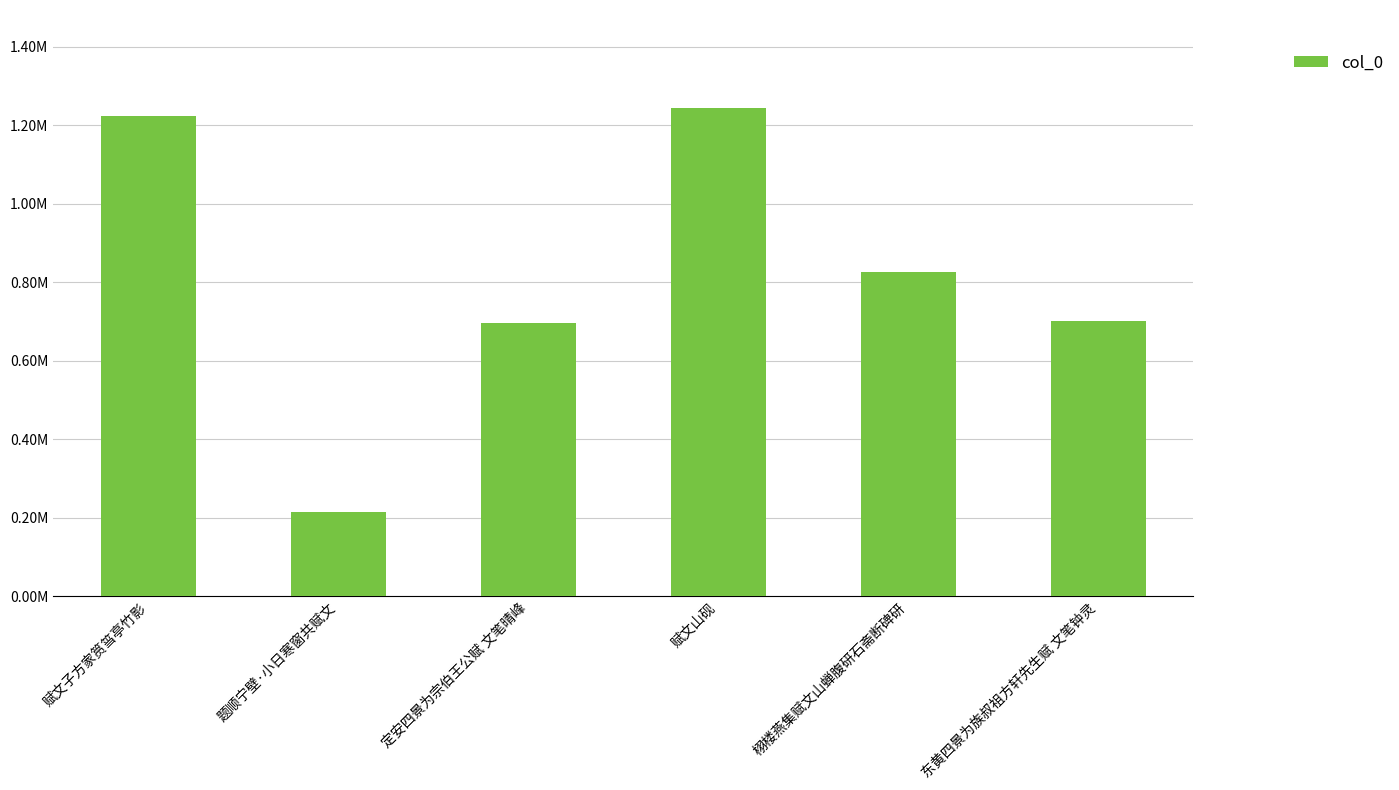

List the labels in order of value, largest first.

赋文山砚, 赋文子方家筼筜亭竹影, 栩楼燕集赋文山蝉腹研石斋断碑研, 东黄四景为族叔祖方轩先生赋 文笔钟灵, 定安四景为宗伯王公赋 文笔晴峰, 题顺宁壁·小日寒窗共赋文